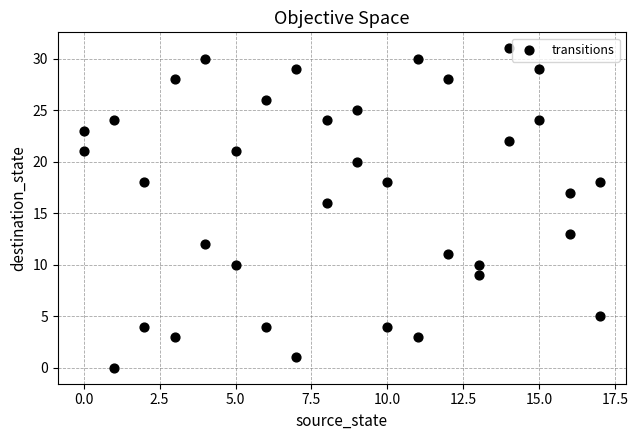

What Y value in the scatter plot is closest to 15?

16